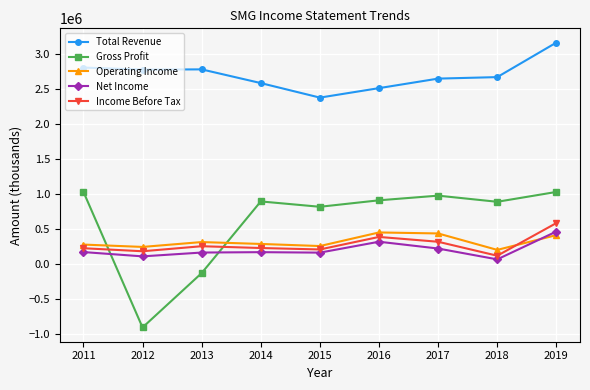

What is the total value across all series at 2019?

5633400